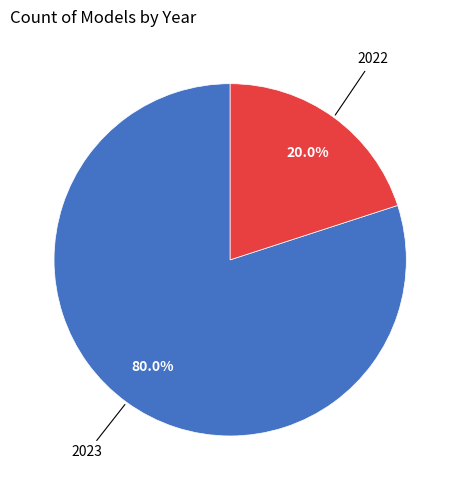

Is there a majority slice in this chart?

Yes